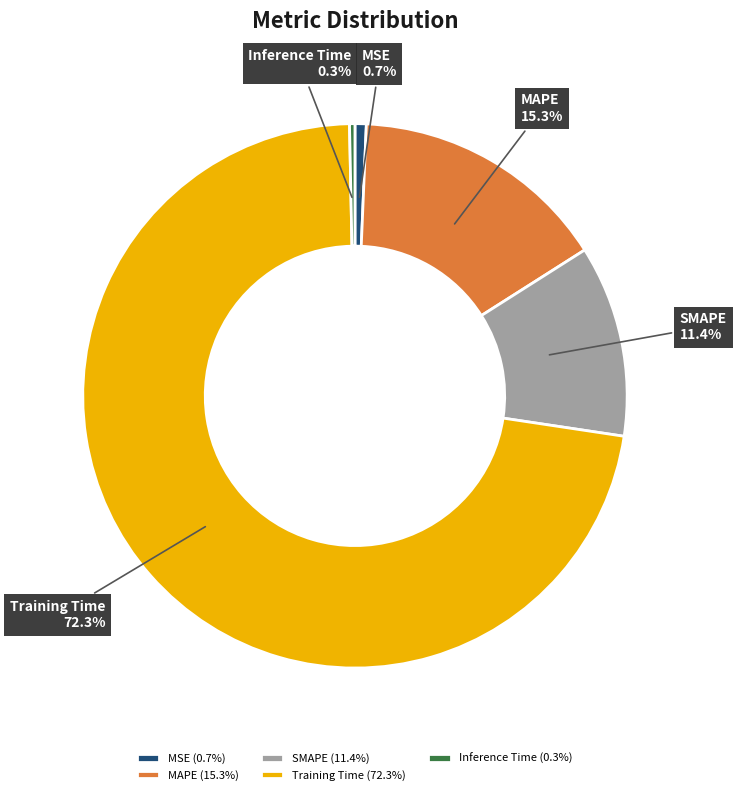

The SMAPE slice represents 11% of the pie. True or false?

True